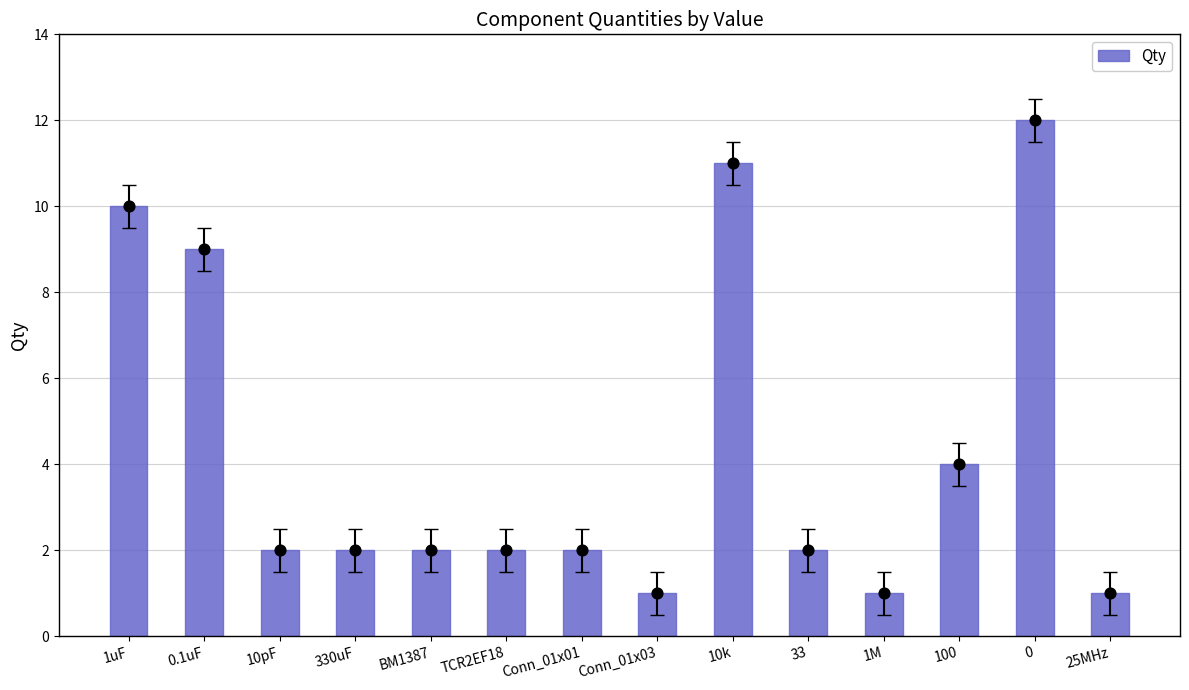

What is the change in value from 0.1uF to 33?

-7